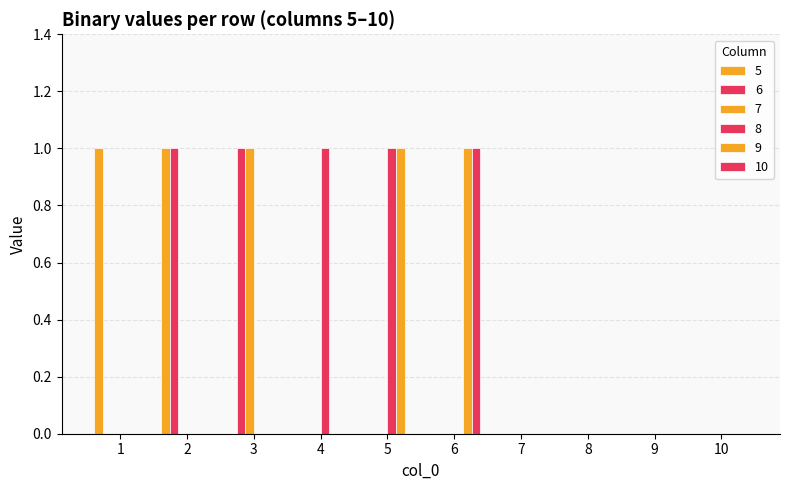

What is the sum of all 9 values?

2